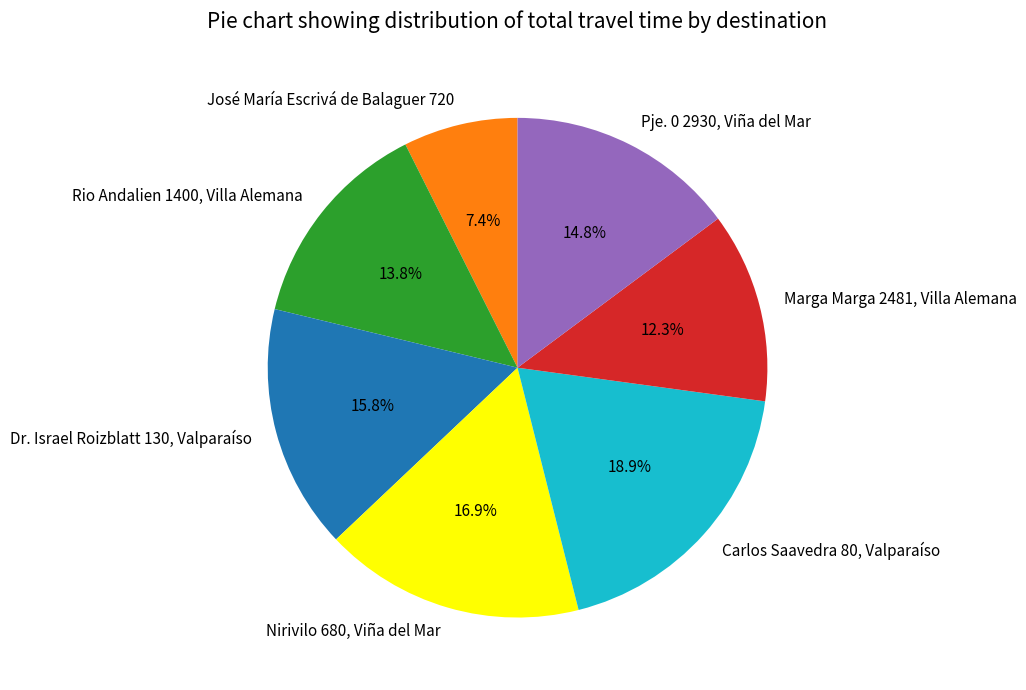

Between Carlos Saavedra 80, Valparaíso and Dr. Israel Roizblatt 130, Valparaíso, which is larger?

Carlos Saavedra 80, Valparaíso